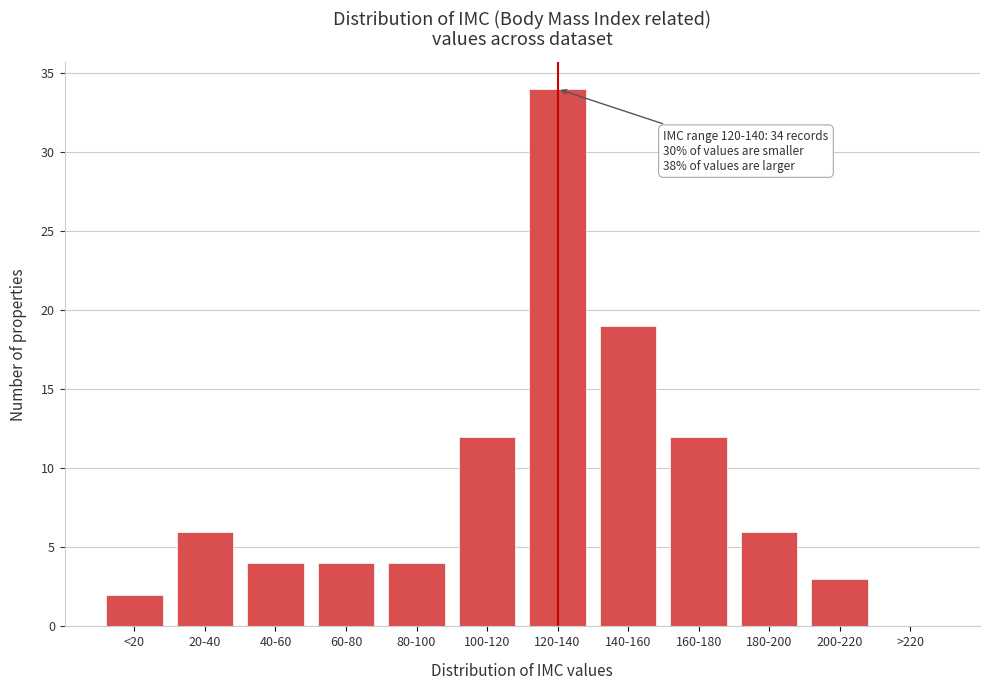

Reading right to left, transcribe all the data shown in this chart.

>220=0	200-220=3	180-200=6	160-180=12	140-160=19	120-140=34	100-120=12	80-100=4	60-80=4	40-60=4	20-40=6	<20=2